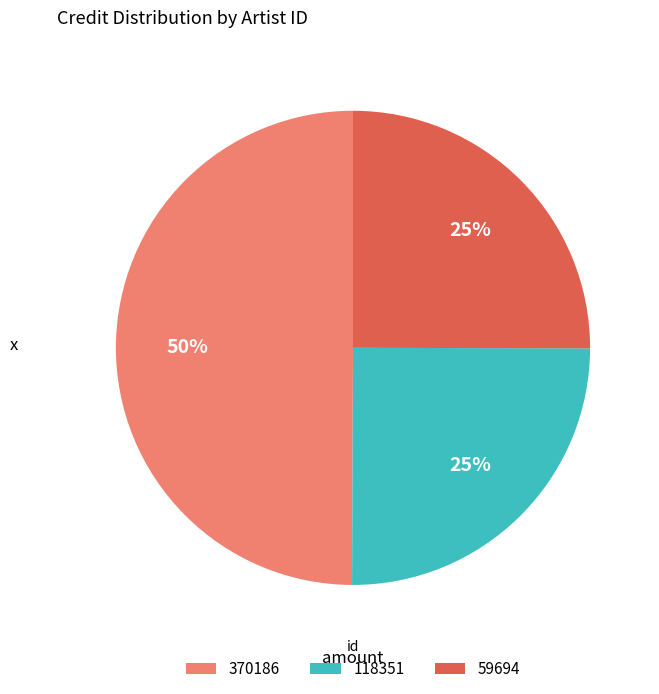

What is the largest slice in the pie chart?

370186